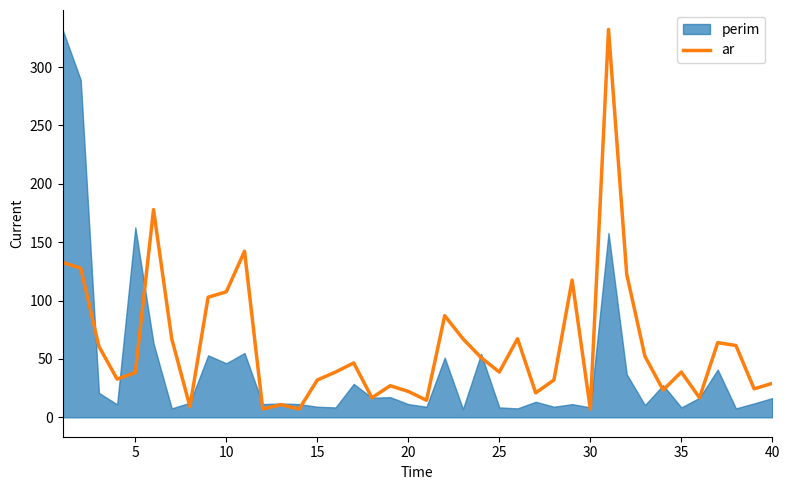

Reading left to right, what are all the values shown in this chart?

132.7	127.8	60.7	32.7	38.4	177.9	67.3	9.2	102.9	107.5	142.3	7.1	10.9	7.1	32.0	38.8	46.6	16.7	27.1	22.2	14.6	87.1	67.3	51.1	38.8	67.3	21.0	32.0	117.5	7.1	332.3	122.6	52.4	23.4	38.8	16.7	64.0	61.5	24.4	29.1